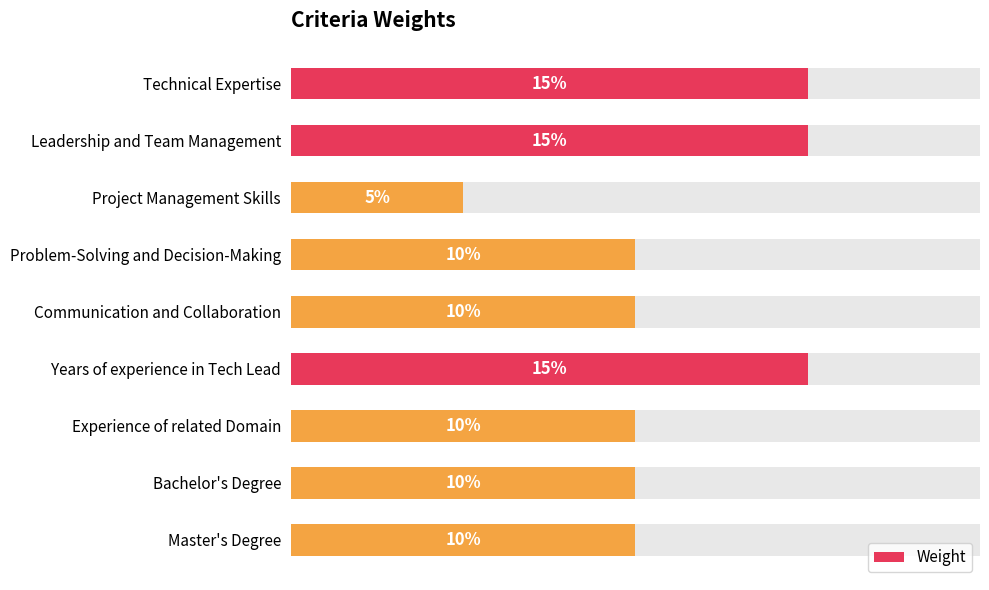

What is the average value?

0.1